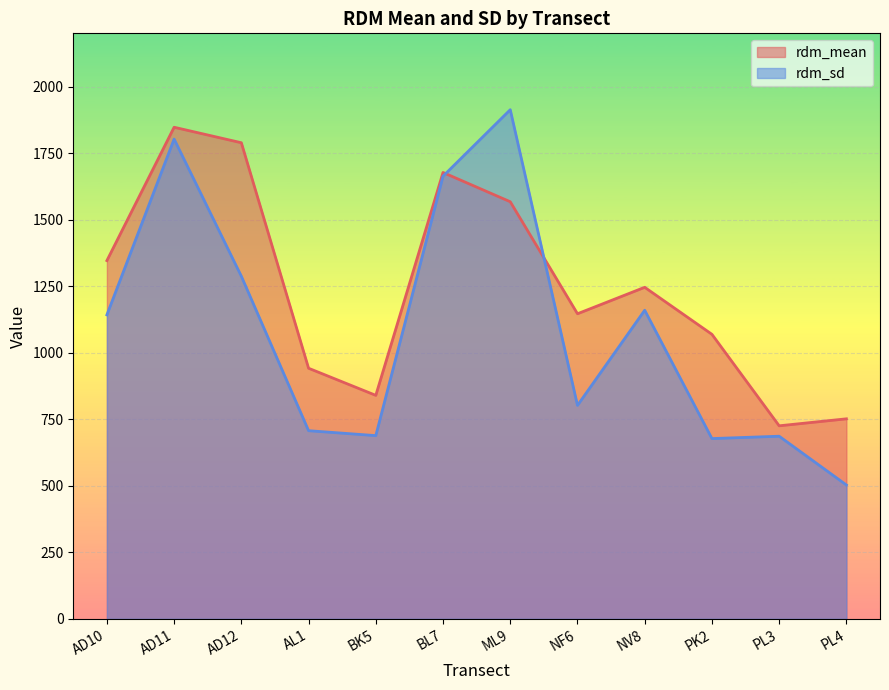

Rank the series at AD12 from highest to lowest value.

rdm_mean, rdm_sd